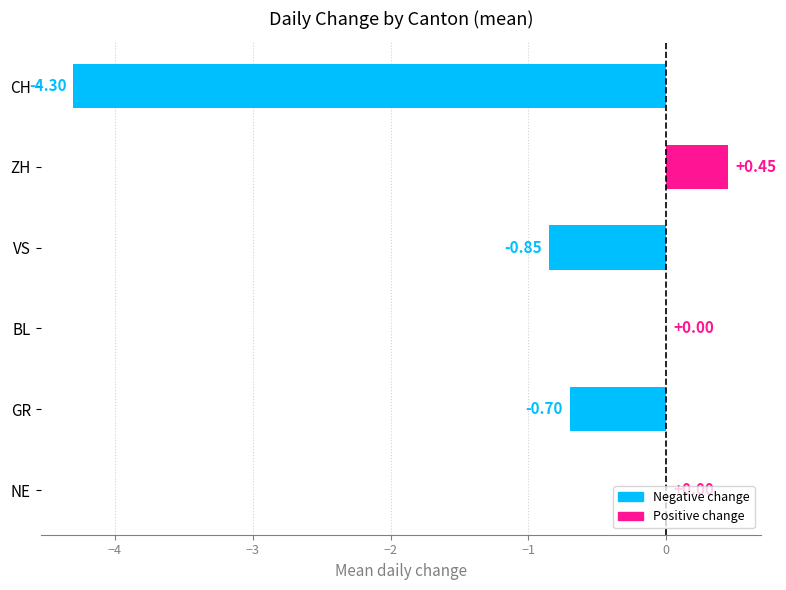

What is the sum of all values?

-5.4